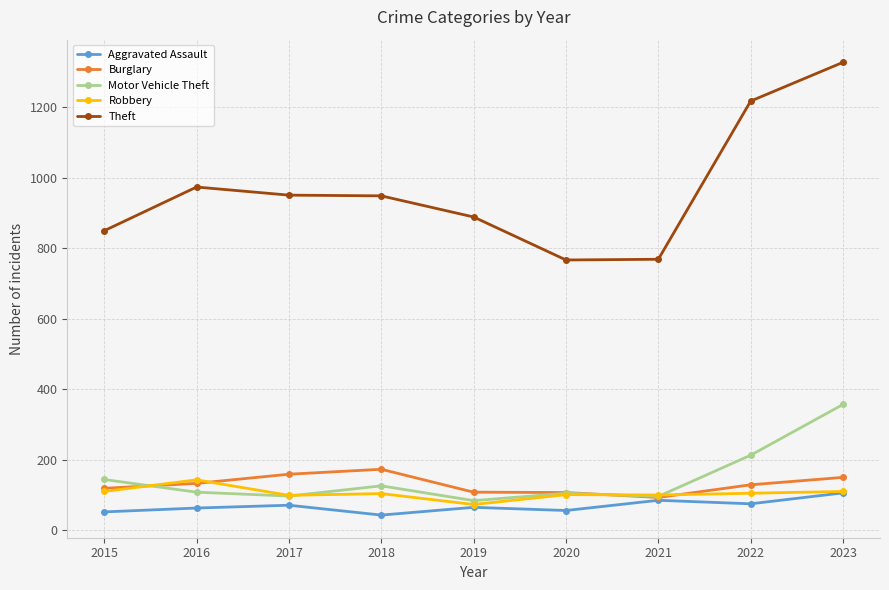

At which category does Burglary reach its first local peak?

2018